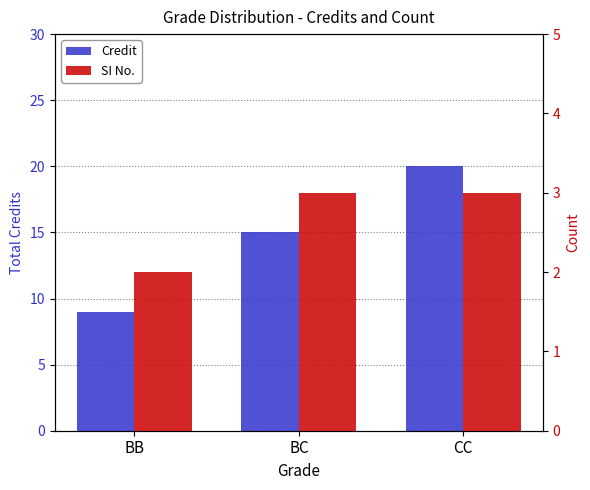

True or false: Credit has a value of 10 at CC.

False